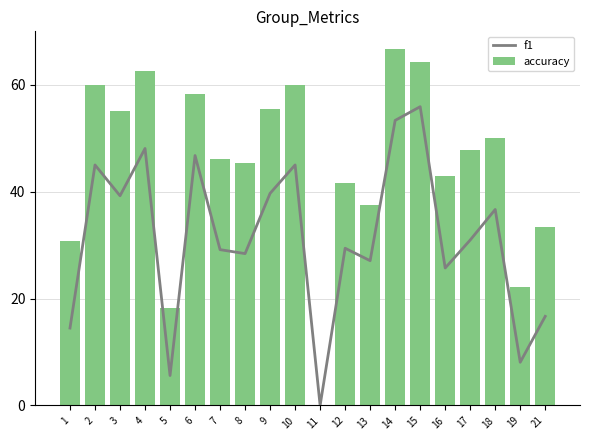

The value of f1 at 14 is 23.3. True or false?

False